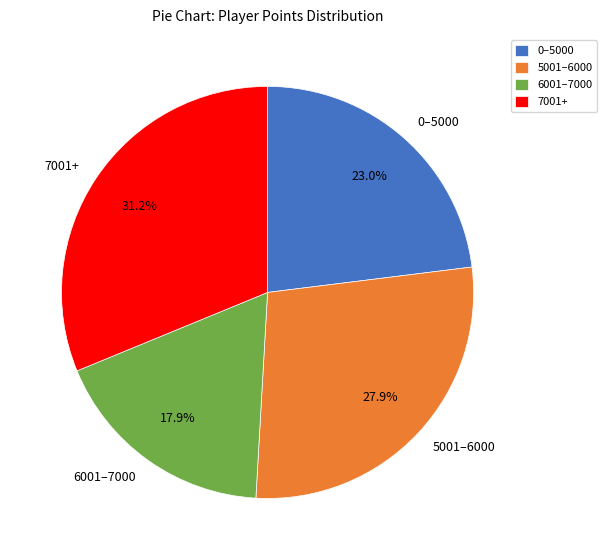

To the nearest percent, what is the difference between the largest and smallest slice percentages?

13%